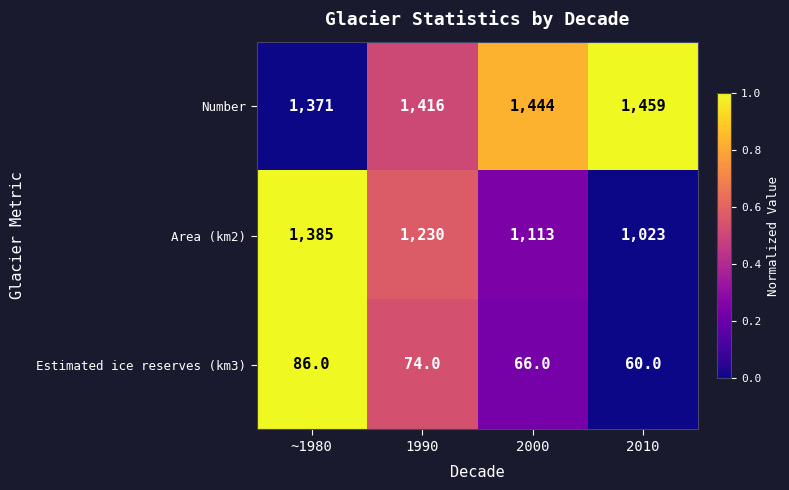

How many data points does each series have?

4